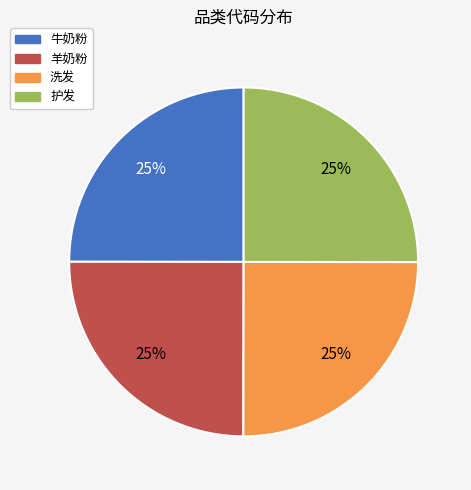

True or false: 护发 accounts for 25% of the total.

True